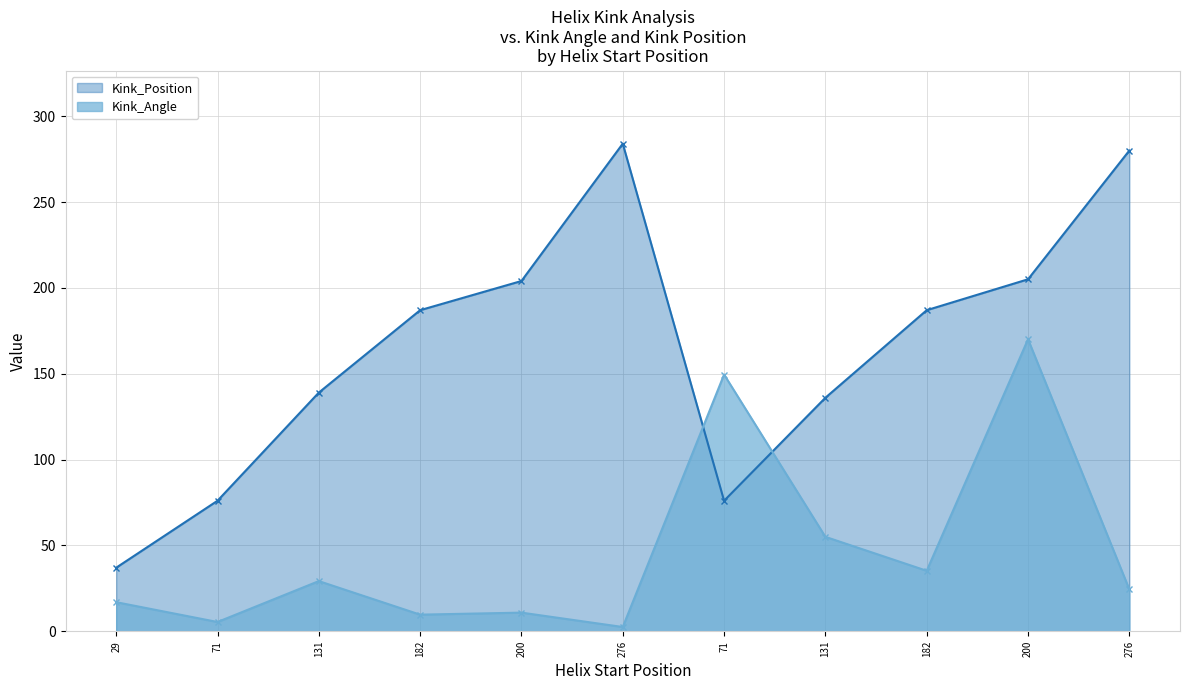

What value does the Kink_Angle series have at 200?

170.1